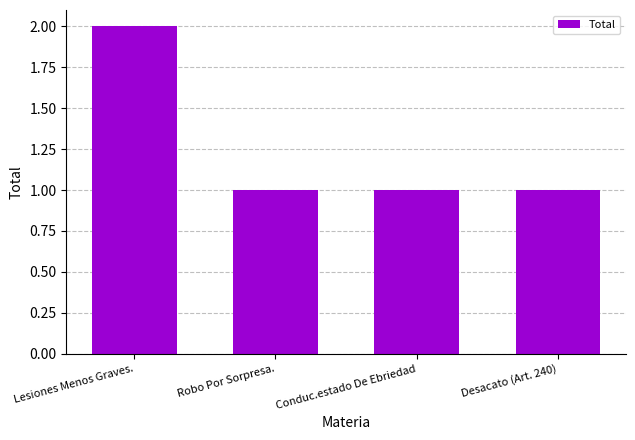

The value at Robo Por Sorpresa. is 1. True or false?

True